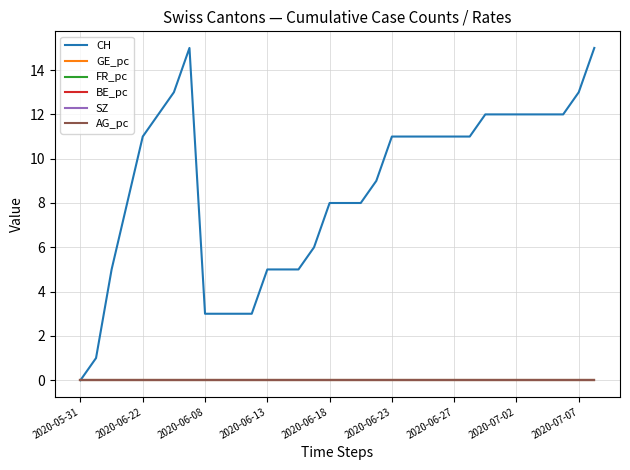

What is the label of the 31st point from the right?

2020-06-13